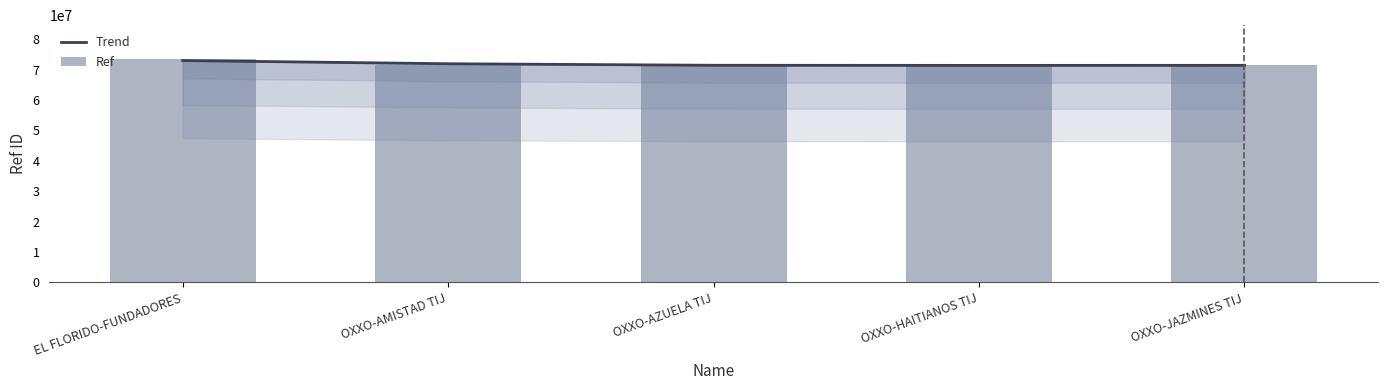

Are the bars grouped side by side (vs. stacked)?

Yes